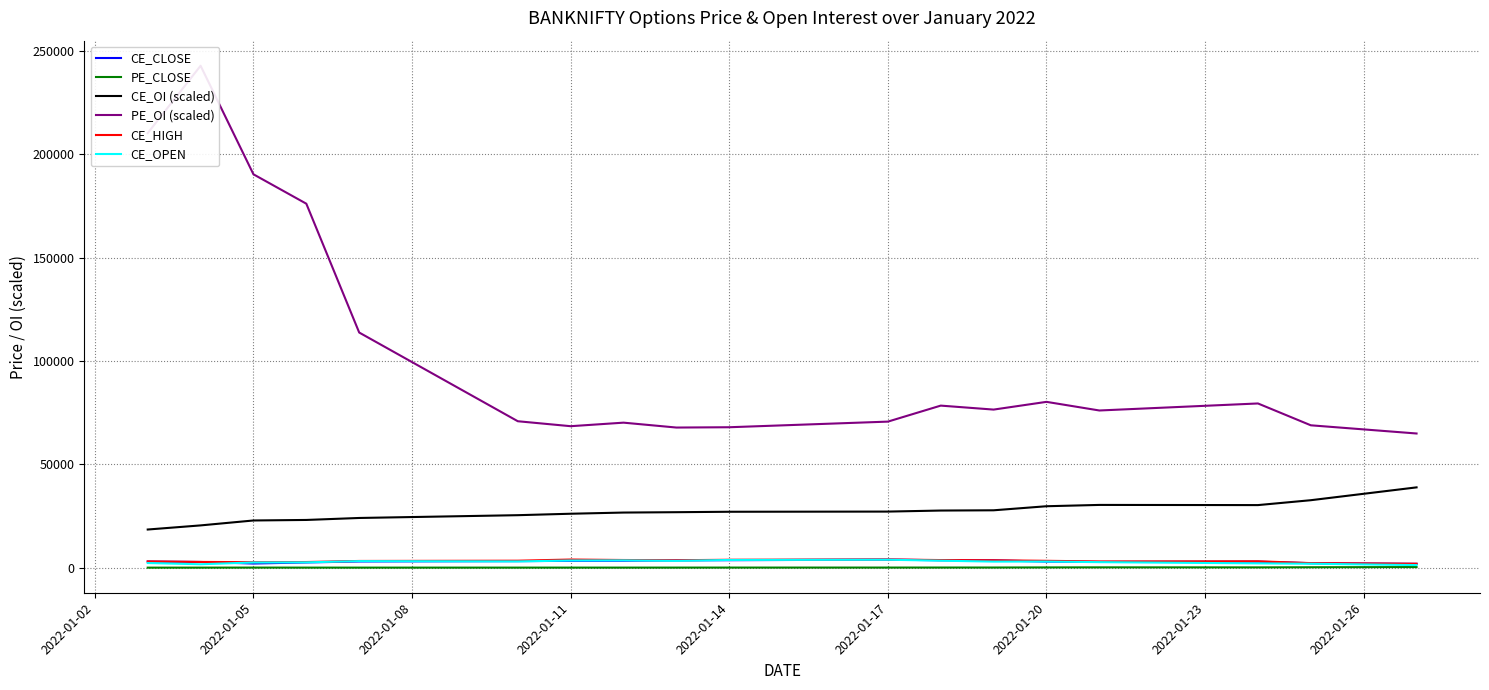

True or false: CE_OPEN and CE_CLOSE cross at least once.

True